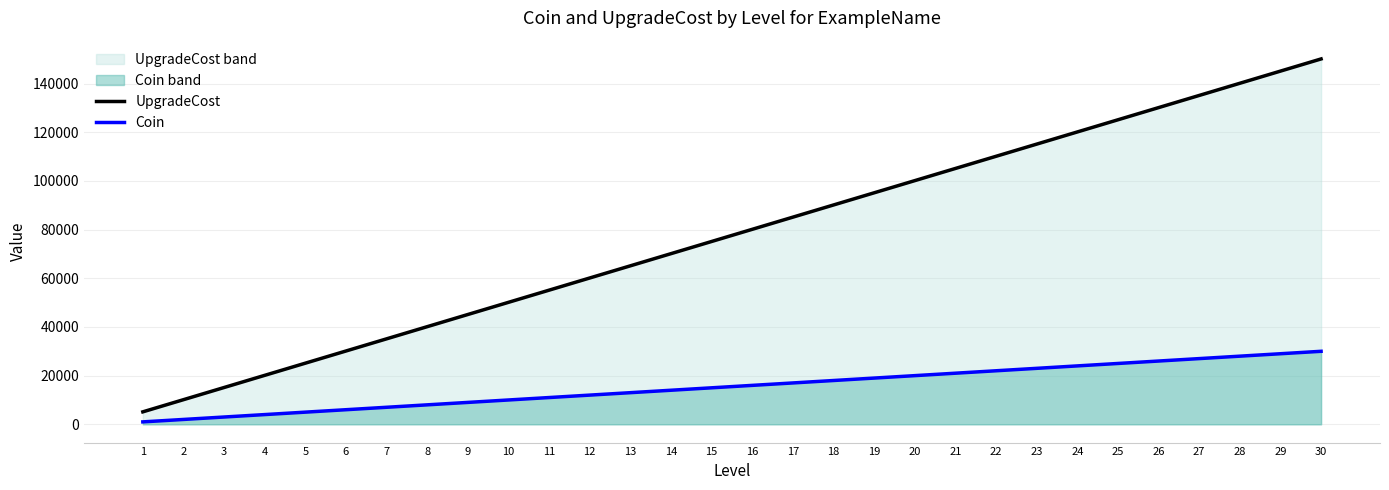

How many lines are shown in the chart?

2